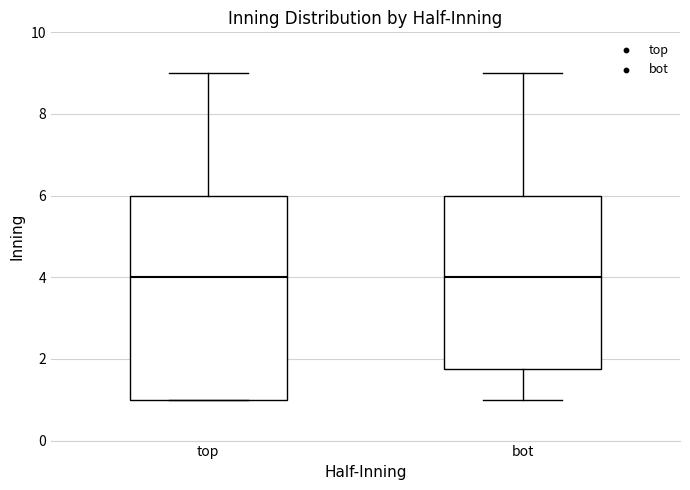

Comparing the boxes themselves (not the whiskers), which one is the tallest?

top